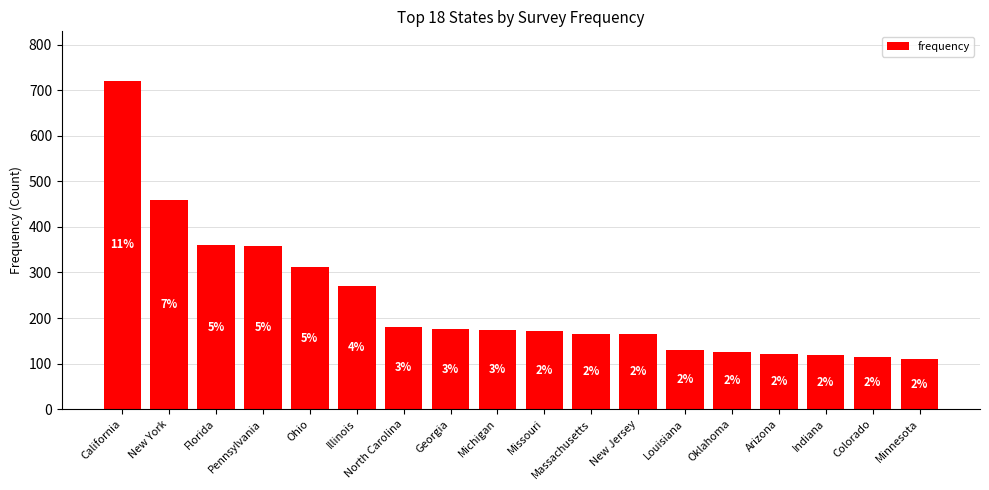

Rank the categories by value from lowest to highest.

Minnesota, Colorado, Indiana, Arizona, Oklahoma, Louisiana, Massachusetts, New Jersey, Missouri, Michigan, Georgia, North Carolina, Illinois, Ohio, Pennsylvania, Florida, New York, California